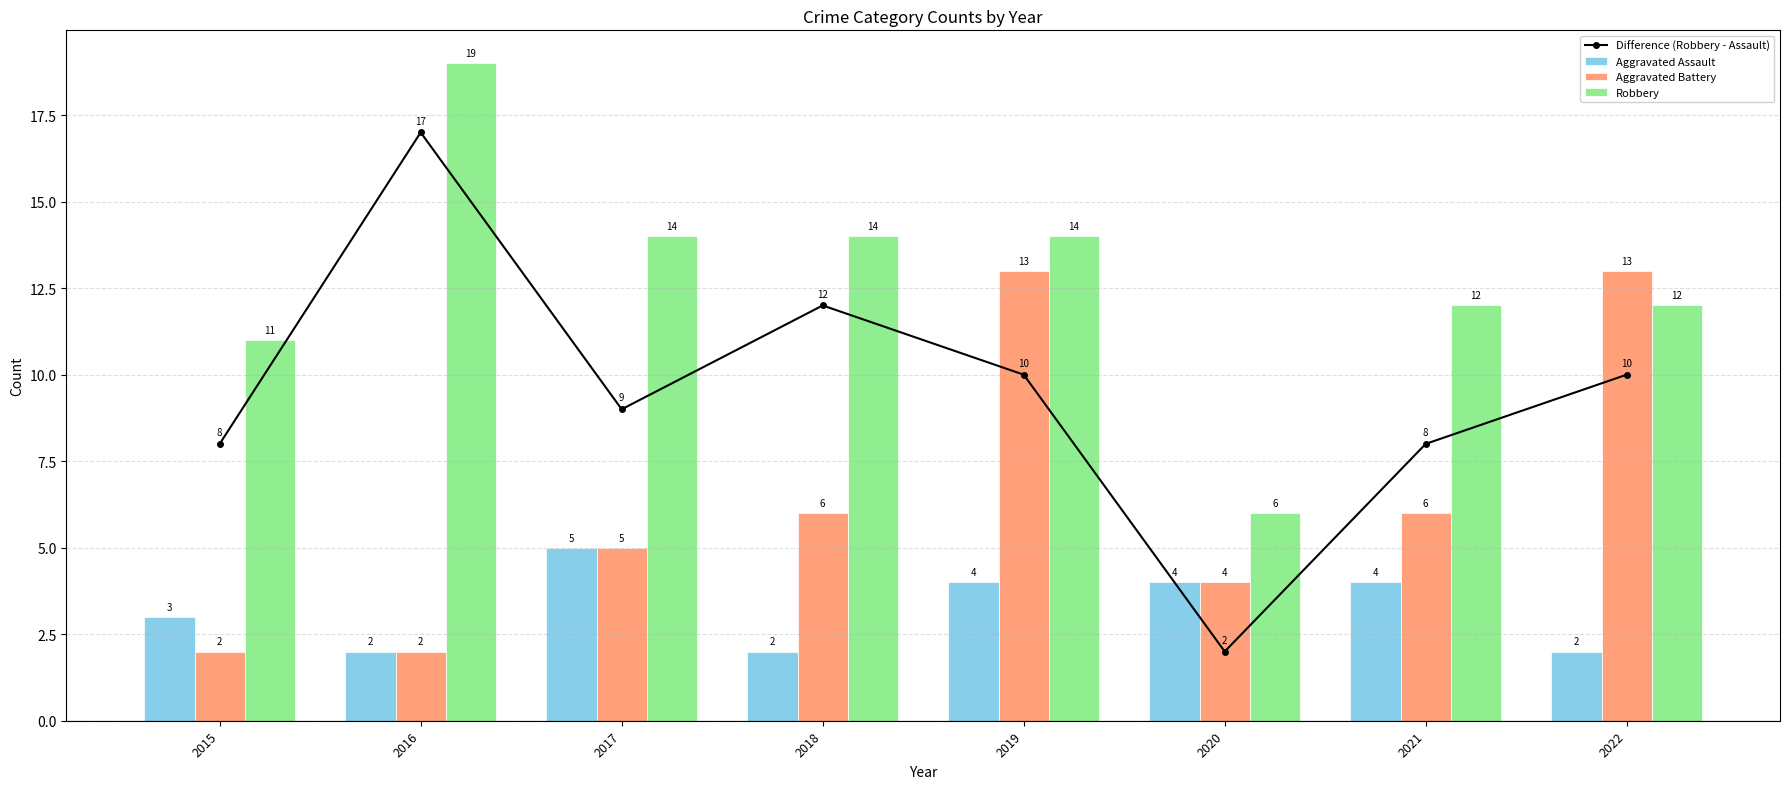

Which category has the highest value in the Robbery series?

2016